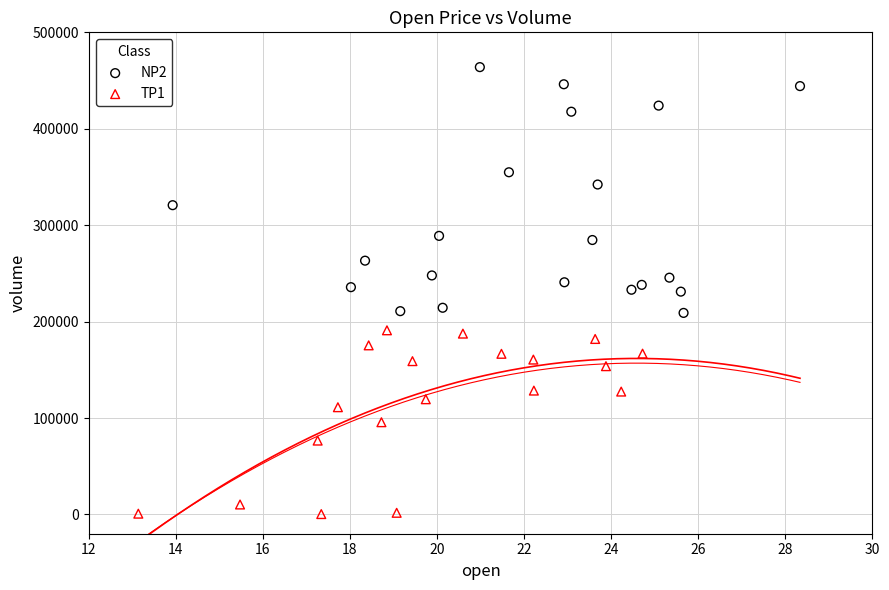

Which series reaches the minimum Y coordinate?

TP1